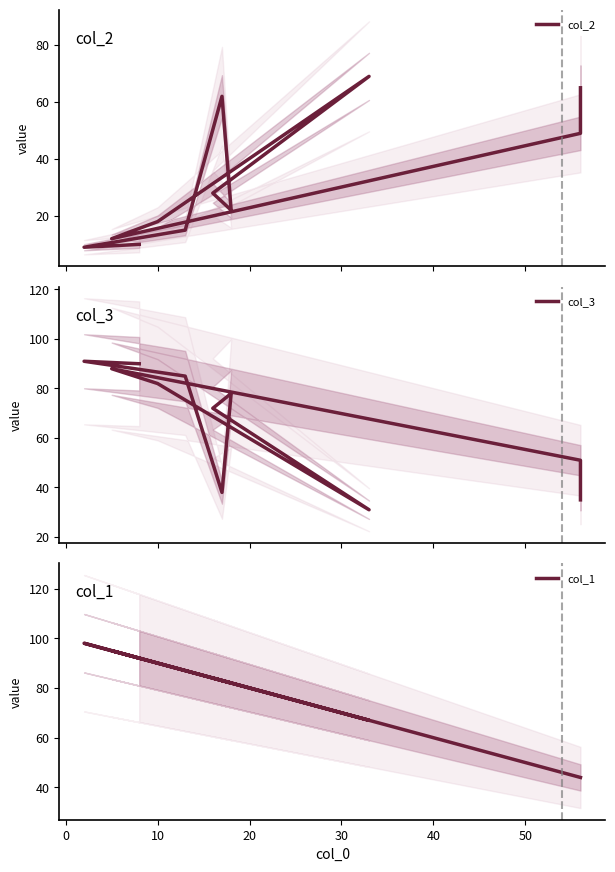

True or false: col_1 has a value of 11 at −10.

False